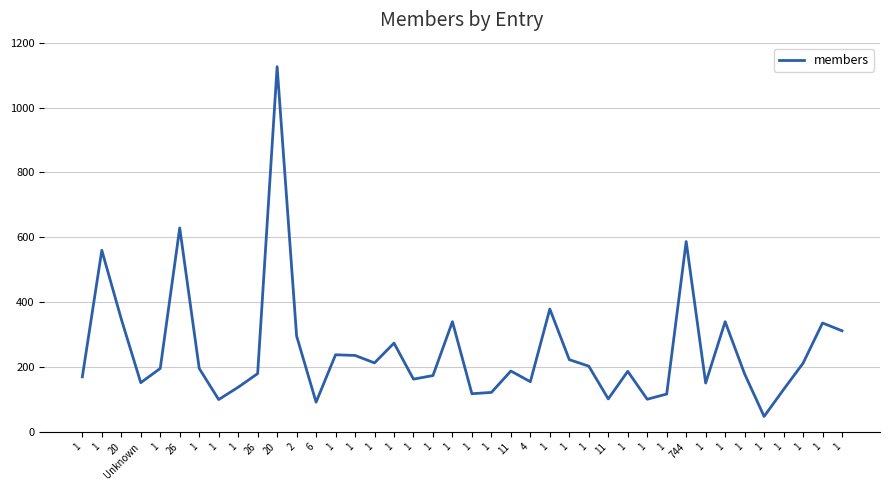

Does the chart display data point markers on the line(s)?

No